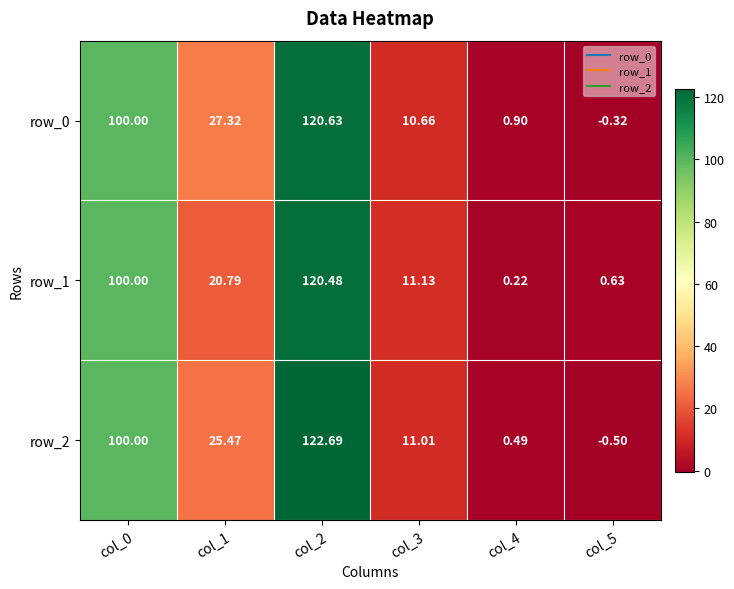

How many values in the row_1 series exceed 20?

3